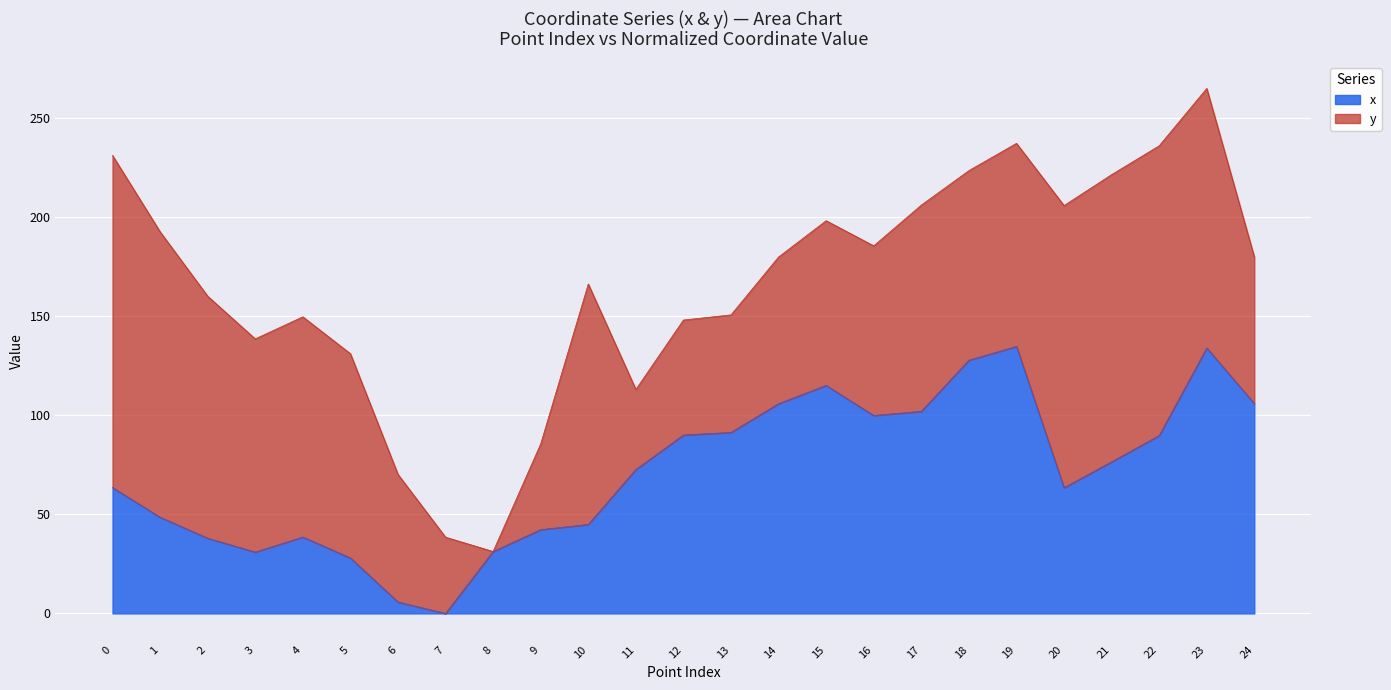

Rank the categories by value from highest to lowest.

19, 23, 18, 15, 14, 24, 17, 16, 13, 12, 22, 21, 11, 0, 20, 1, 10, 9, 4, 2, 8, 3, 5, 6, 7